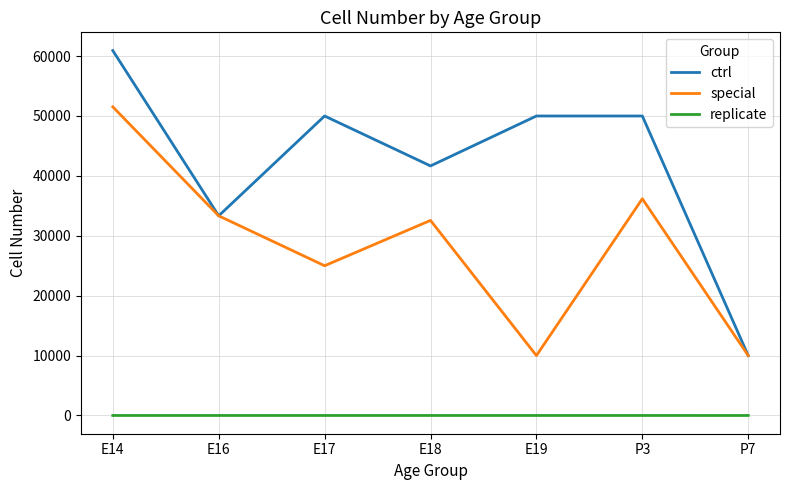

What is the spread (max minus min) of values at P3?

49998